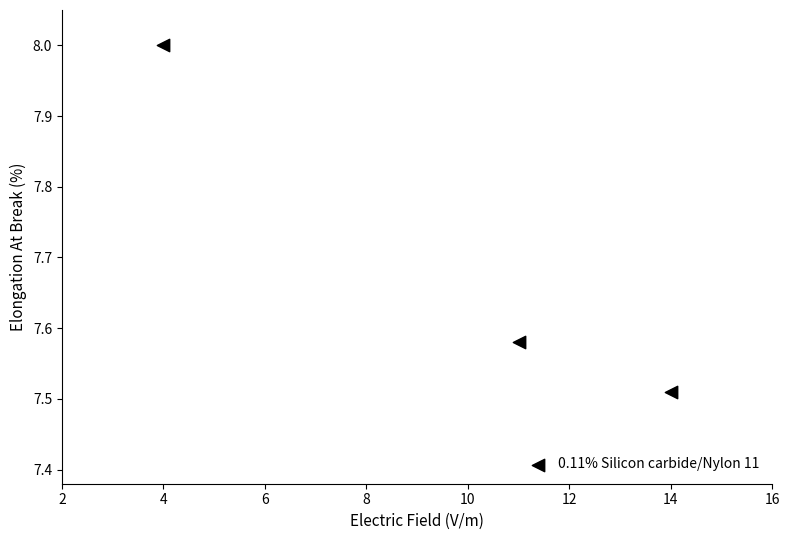

What is the average X value?

9.7